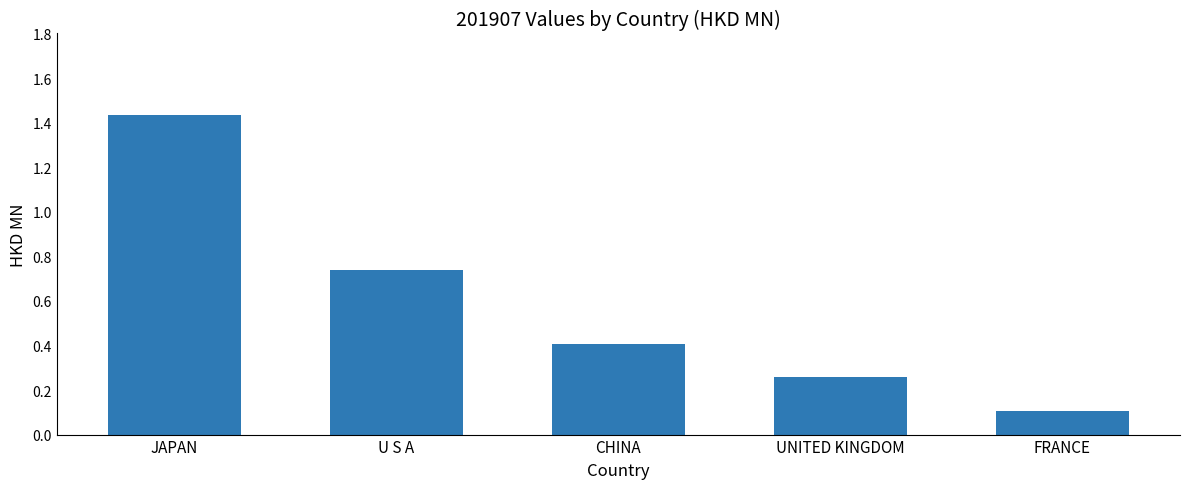

Which label corresponds to the smallest value in the chart?

FRANCE